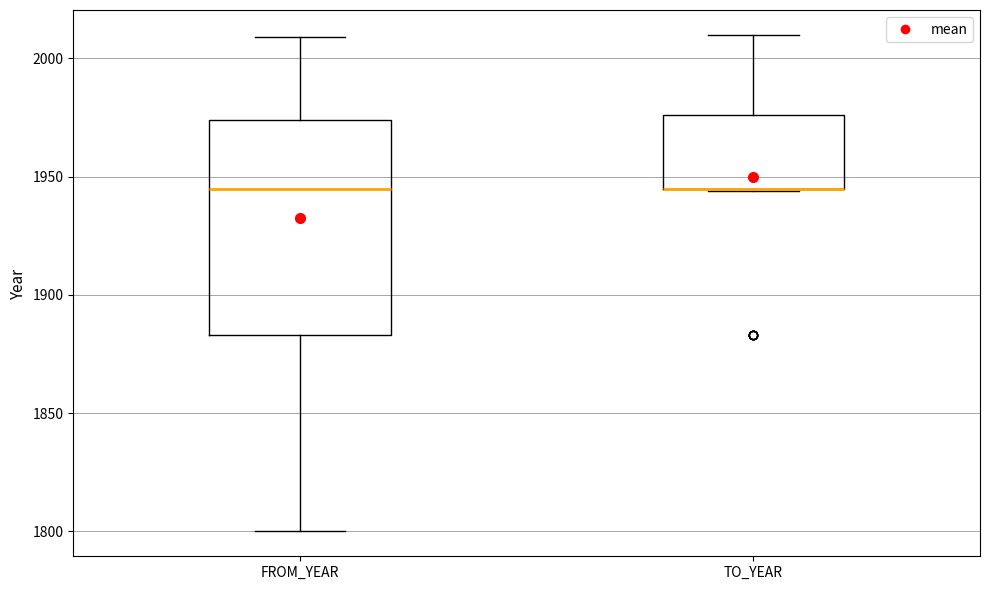

Reading left to right, read every box against the y-axis: the position of its median line, the range the box covers, and the ends of its whiskers. The values are not printed on the chart, so give them approximately, as read against the axis.

FROM_YEAR: median 1945, box 1885 to 1975, whiskers 1800 to 2010
TO_YEAR: median 1945 (drawn on the box's lower edge), box 1945 to 1975, whiskers 1945 to 2010